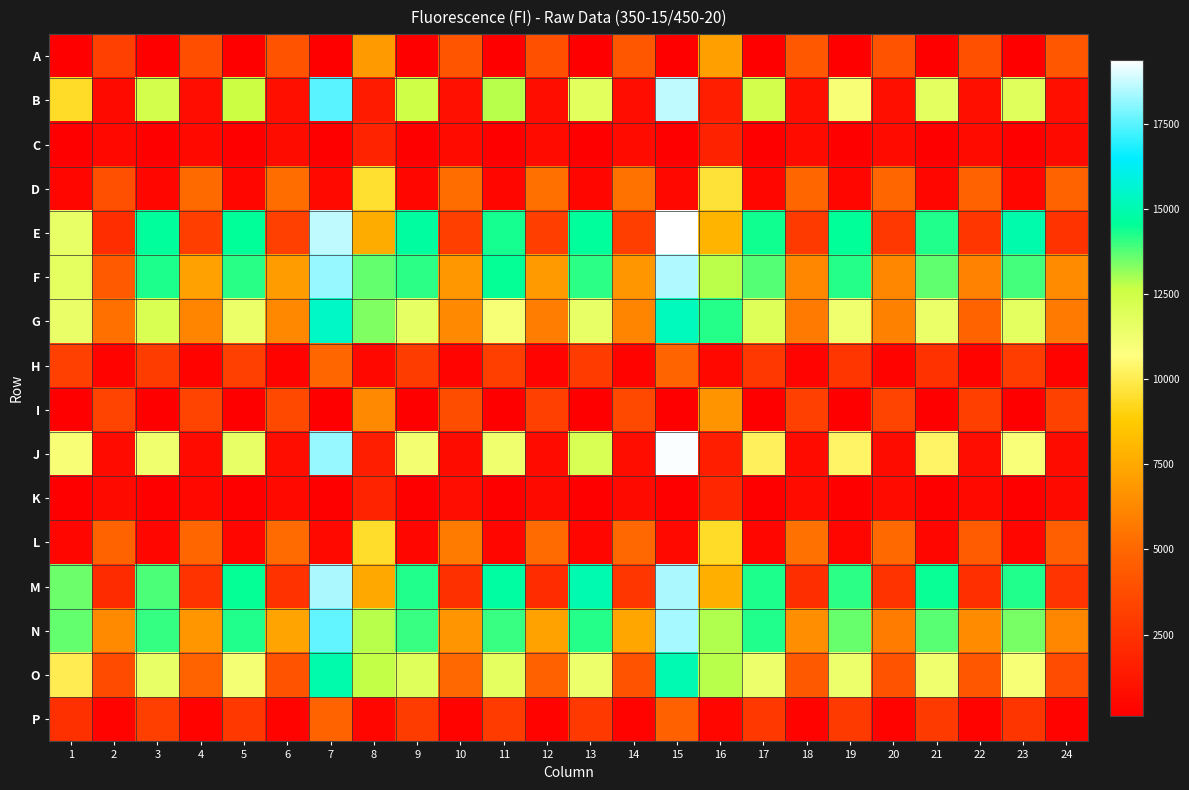

What is the total value across all series at 9?

111949